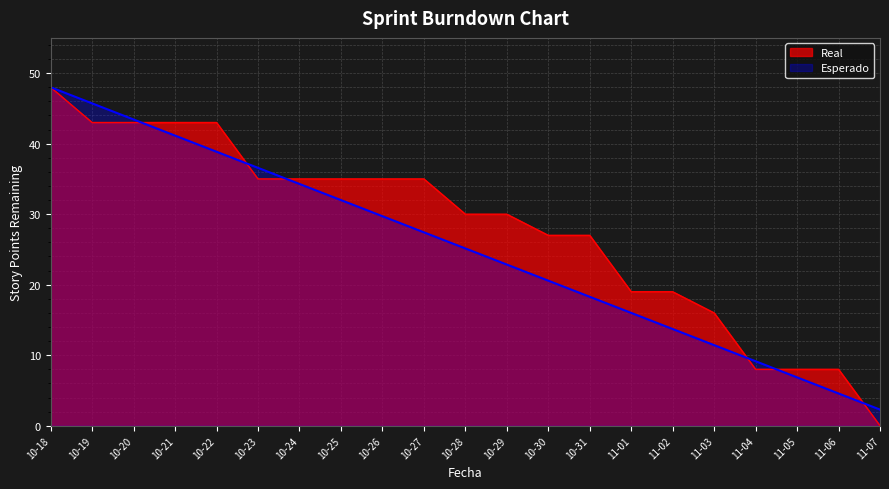

The Real series shows 3.1 at 11-05. True or false?

False